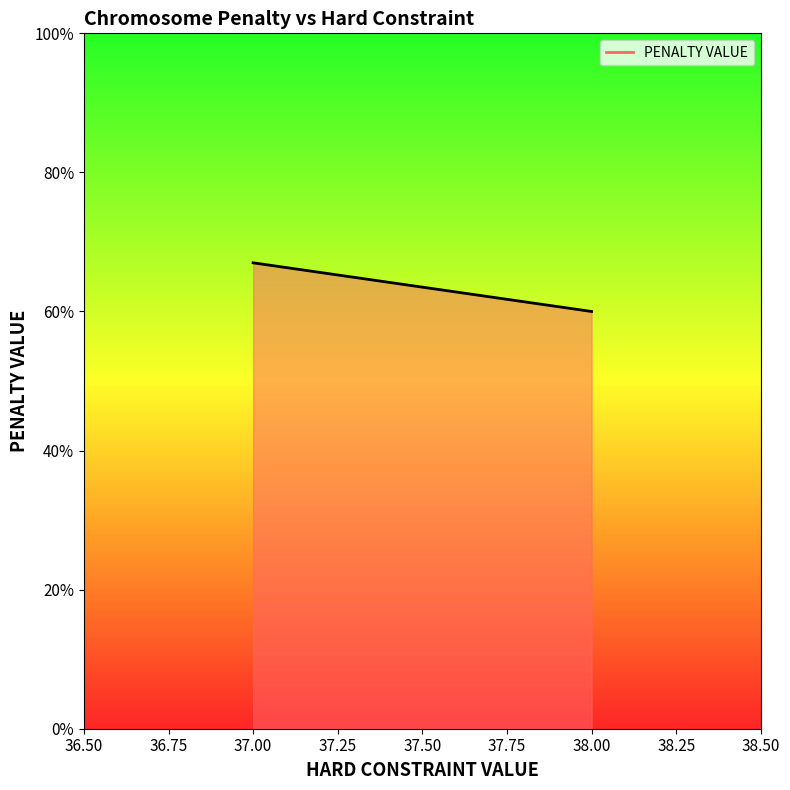

Reading left to right, extract all data points from this chart.

37.00=67	38.00=60